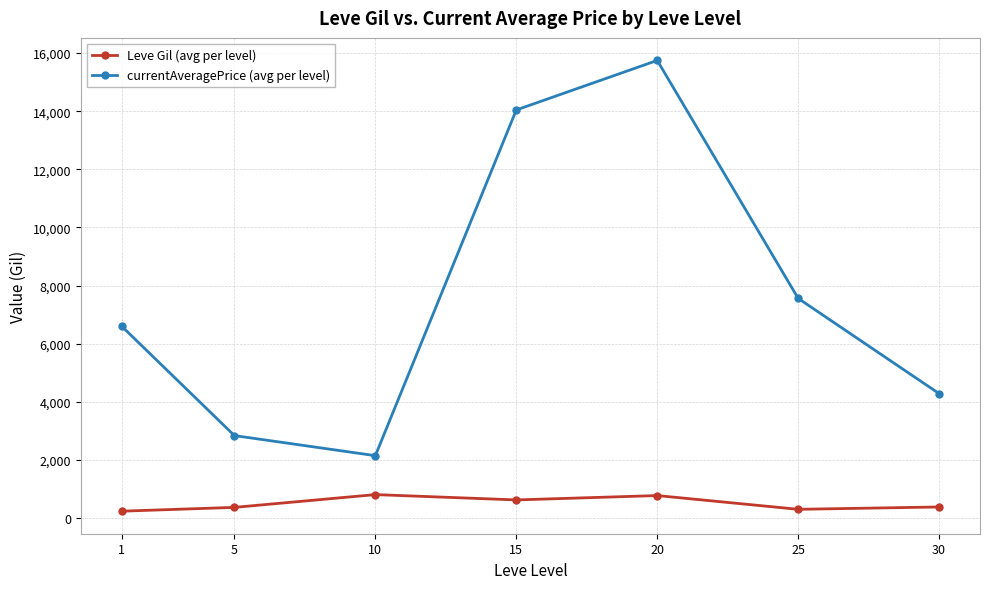

In currentAveragePrice (avg per level), how many points are higher than both neighbors (excluding endpoints)?

1